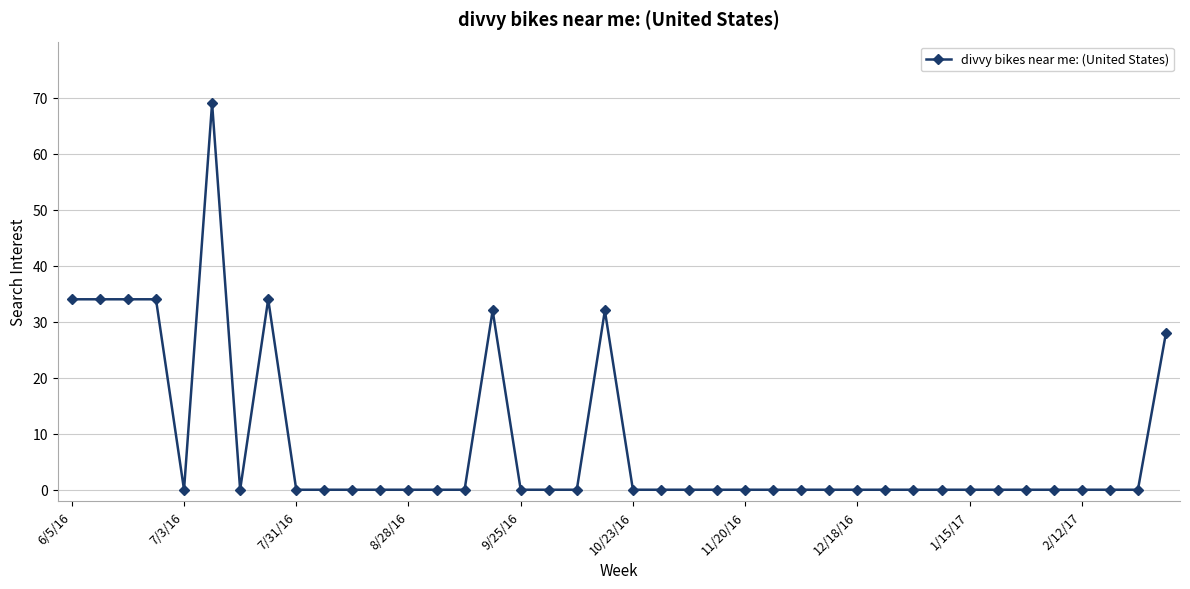

What is the sum of all values?

331